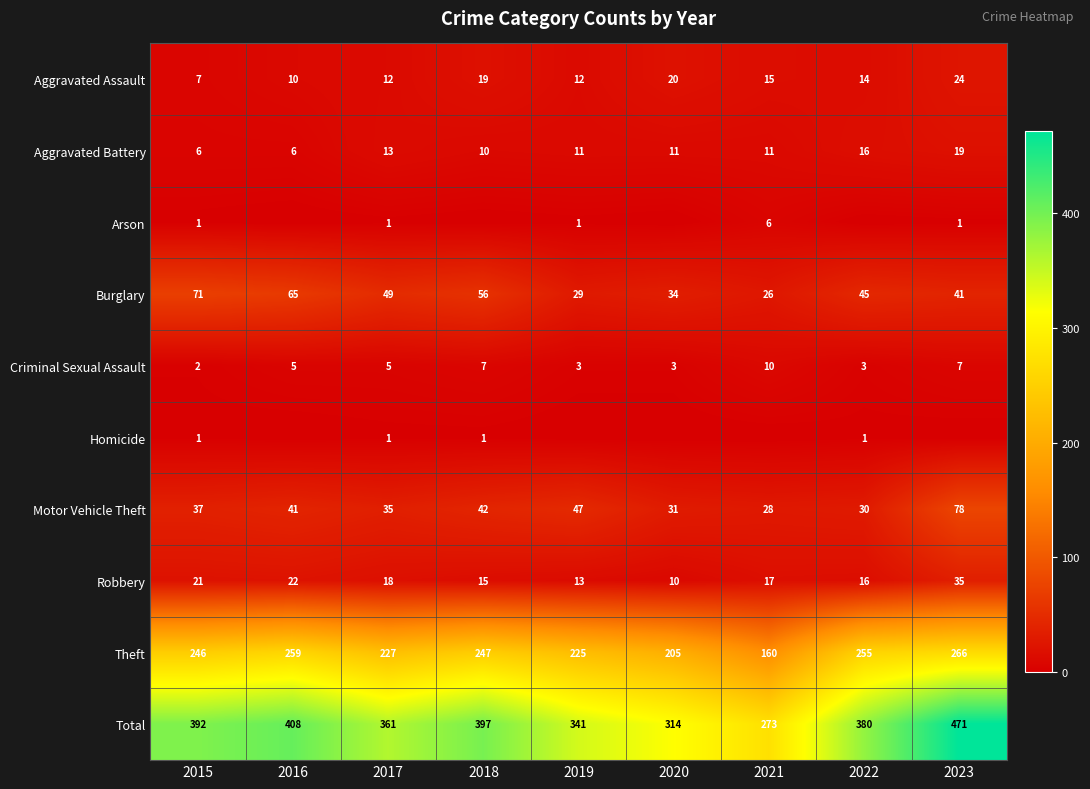

What is the sum of all Criminal Sexual Assault values?

45